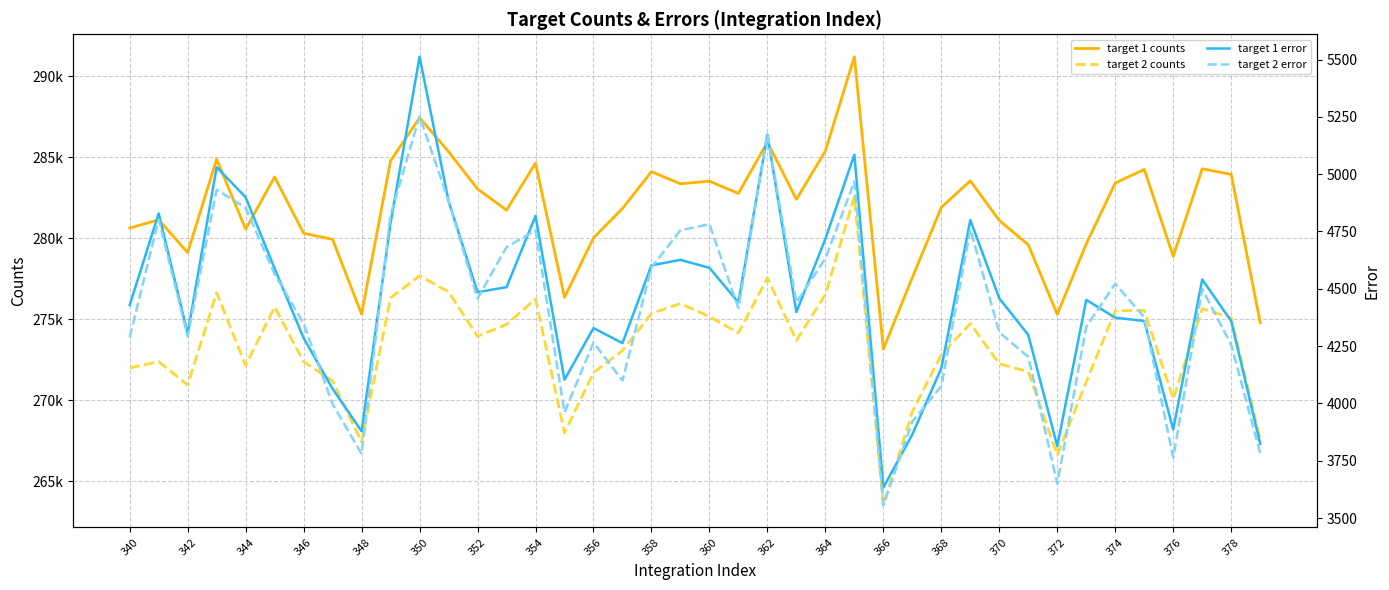

What is the sum of all target 1 error values?

178445.3